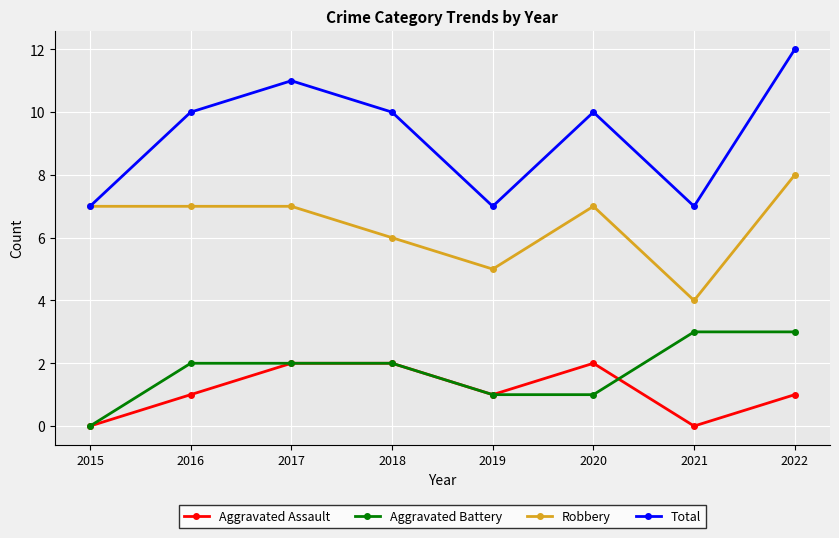

What is the approximate value of Robbery at 2016?

7